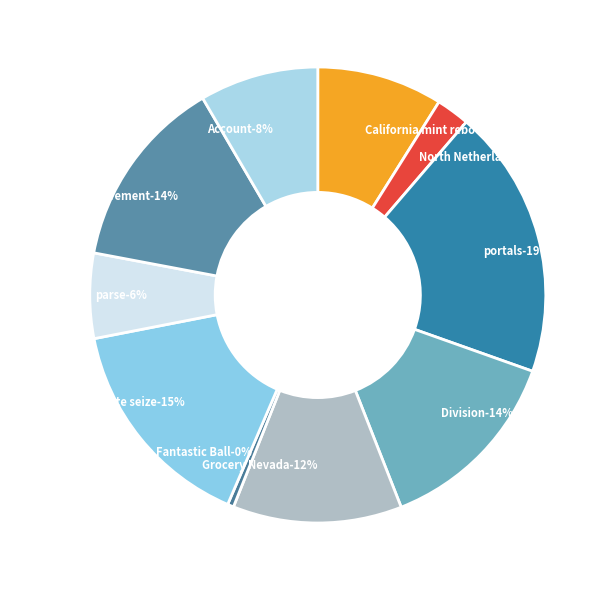

True or false: parse accounts for 1% of the total.

False